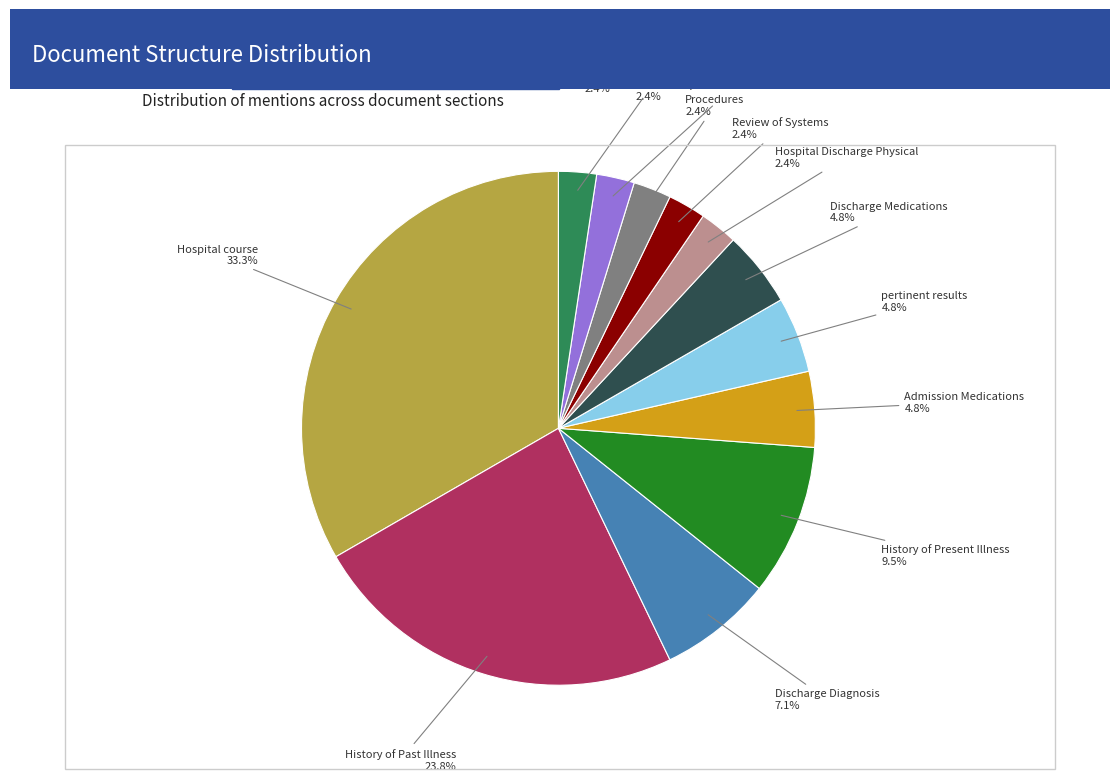

What is the largest slice in the pie chart?

Hospital course